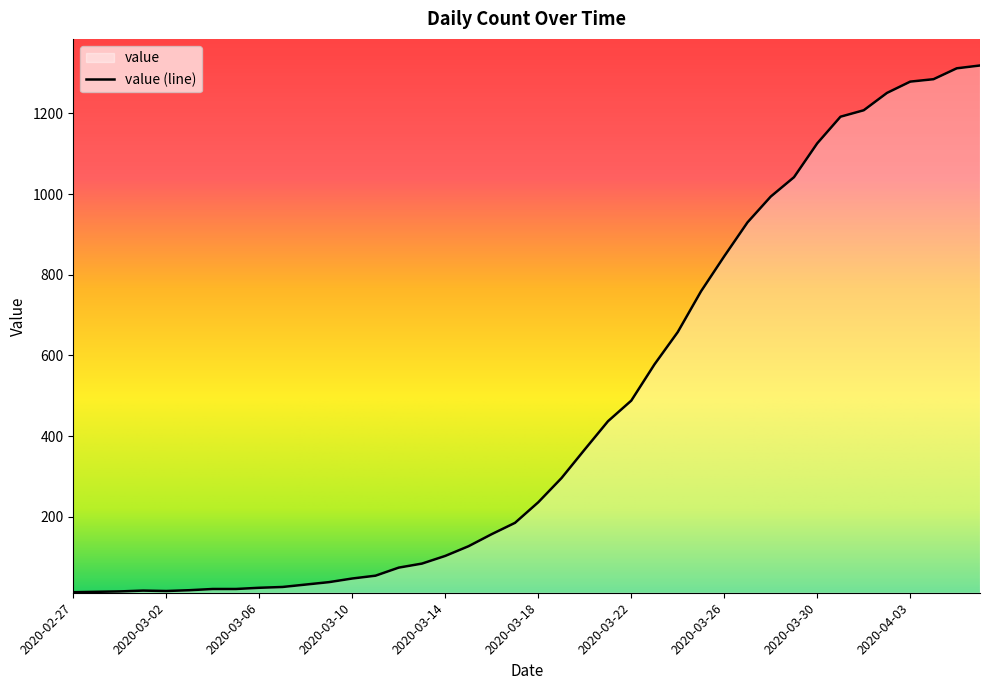

Reading left to right, transcribe all the data shown in this chart.

2020-02-27=13	2020-02-28=14	2020-02-29=15	2020-03-01=17	2020-03-02=16	2020-03-03=18	2020-03-04=21	2020-03-05=21	2020-03-06=24	2020-03-07=26	2020-03-08=32	2020-03-09=38	2020-03-10=47	2020-03-11=54	2020-03-12=74	2020-03-13=84	2020-03-14=103	2020-03-15=127	2020-03-16=157	2020-03-17=185	2020-03-18=236	2020-03-19=296	2020-03-20=367	2020-03-21=437	2020-03-22=488	2020-03-23=578	2020-03-24=658	2020-03-25=759	2020-03-26=846	2020-03-27=930	2020-03-28=994	2020-03-29=1042	2020-03-30=1126	2020-03-31=1192	2020-04-01=1208	2020-04-02=1251	2020-04-03=1279	2020-04-04=1285	2020-04-05=1312	2020-04-06=1319